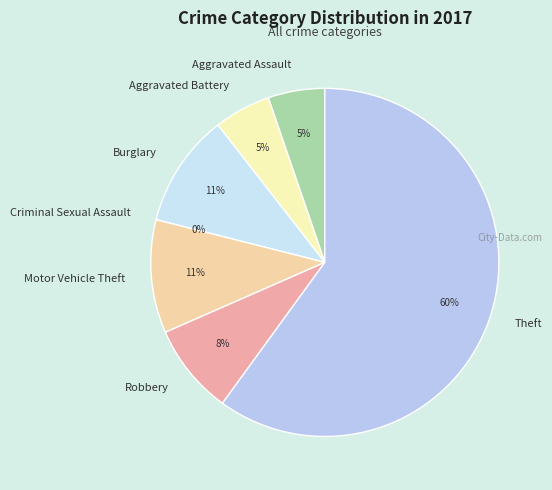

To the nearest percent, what is the difference between the Theft and Aggravated Battery slice percentages?

55%